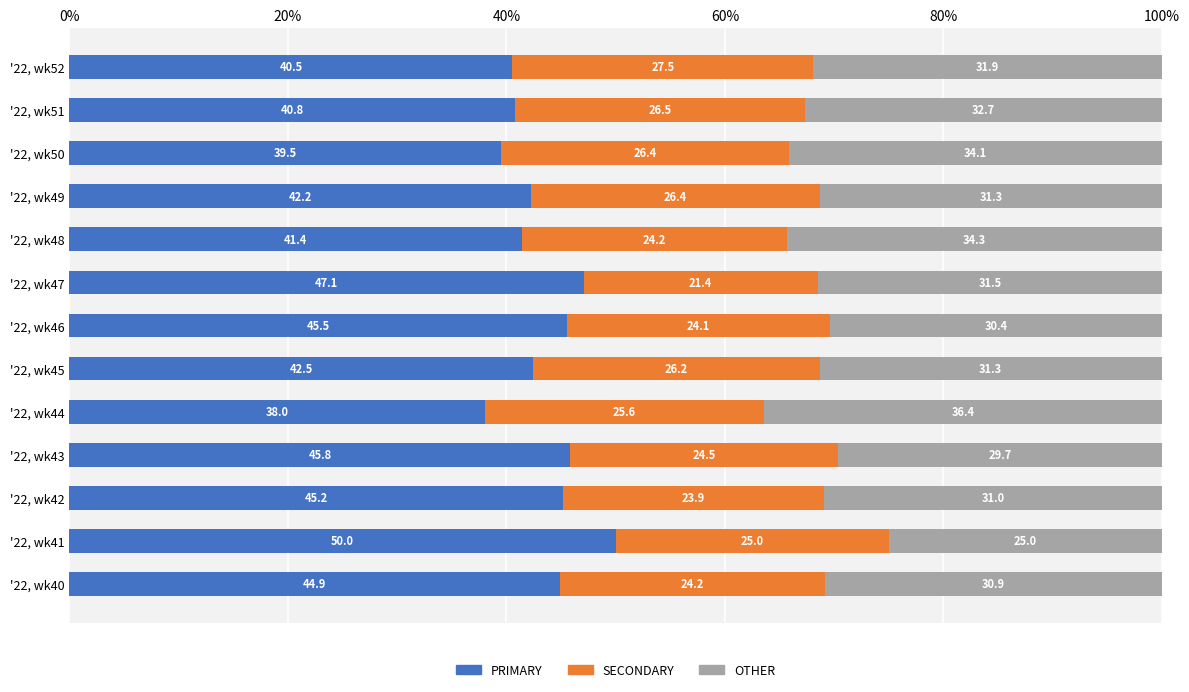

At which label is PRIMARY closest to 44?

'22, wk40